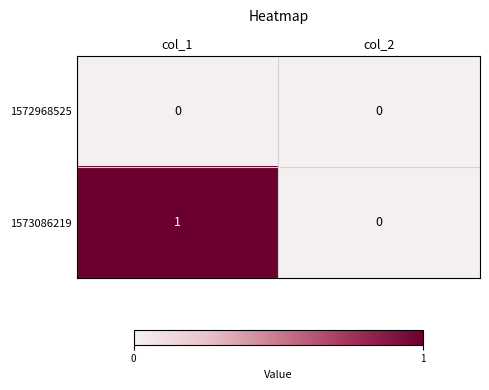

List the series in order of their overall mean, highest first.

1573086219, 1572968525